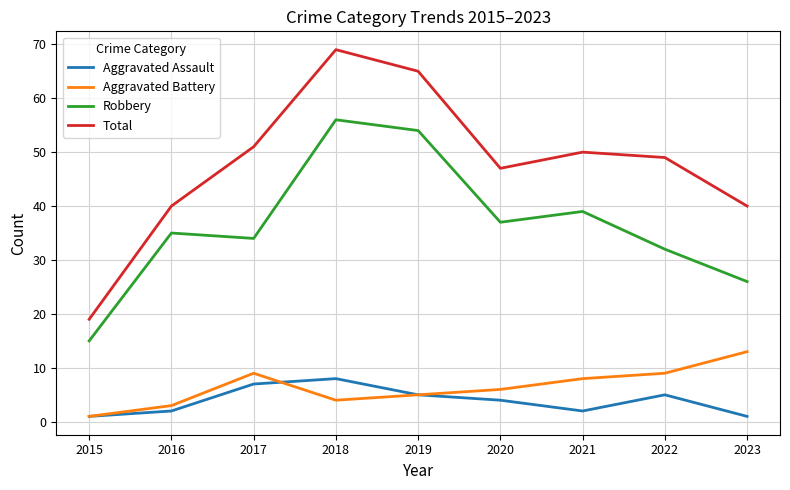

What is the approximate value of Aggravated Assault at 2019?

5